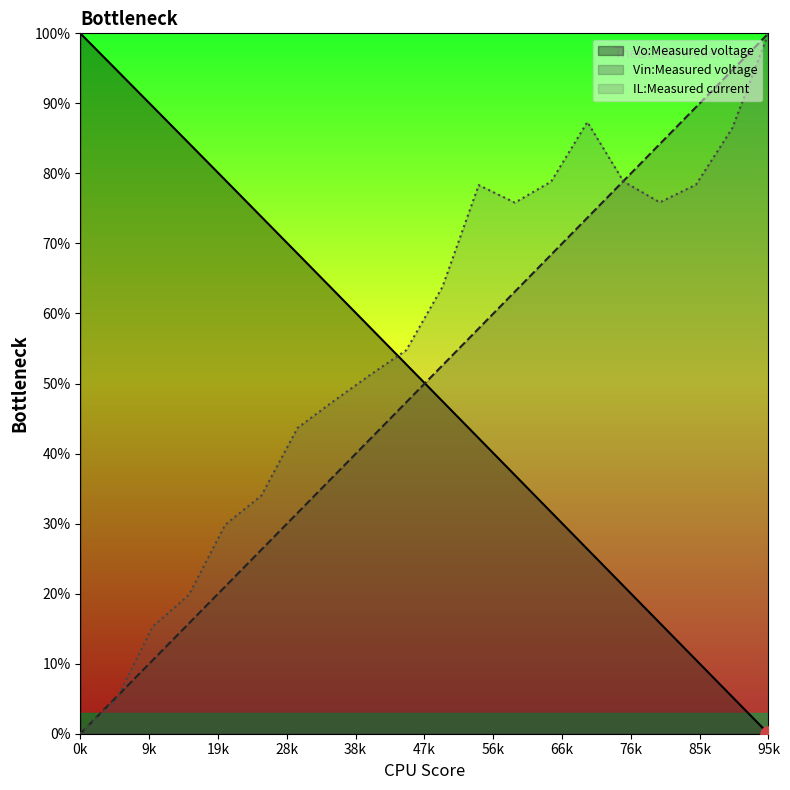

Which series has the largest total across all categories?

IL:Measured current